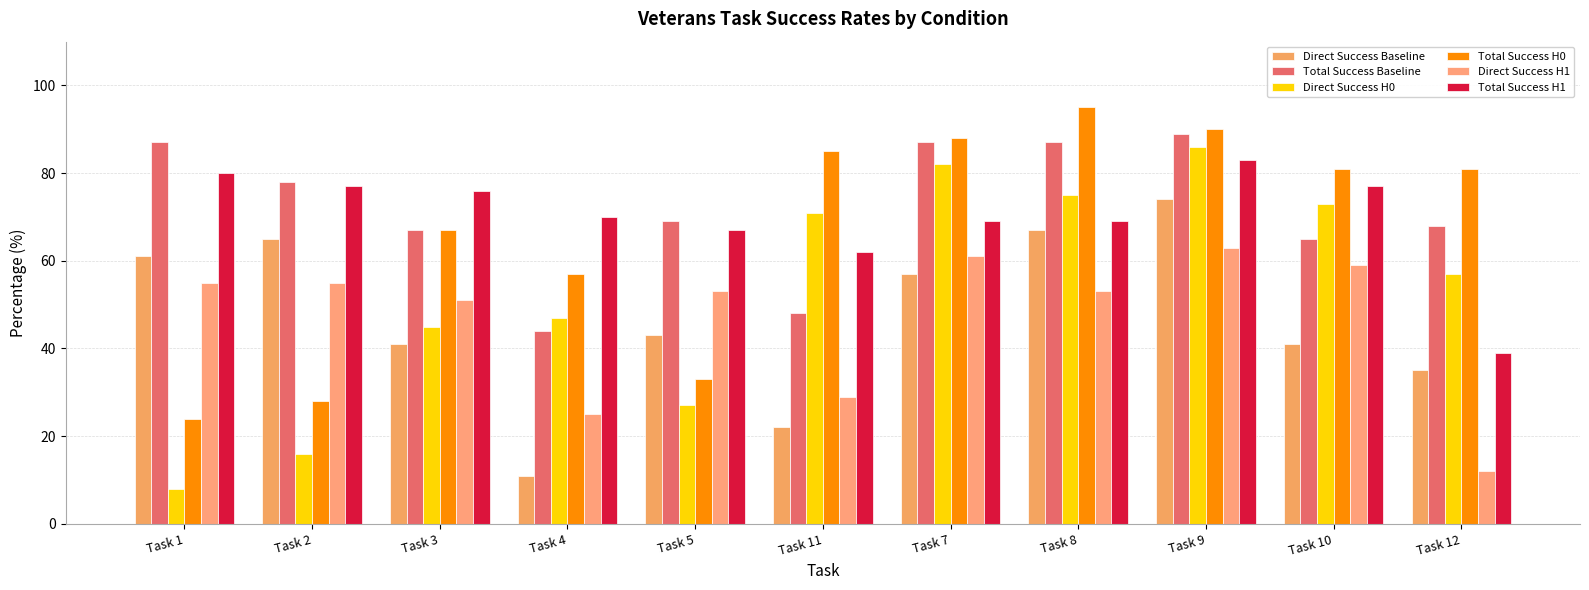

Is the value of Total Success H0 at Task 8 greater than the value of Direct Success H0 at Task 10?

Yes